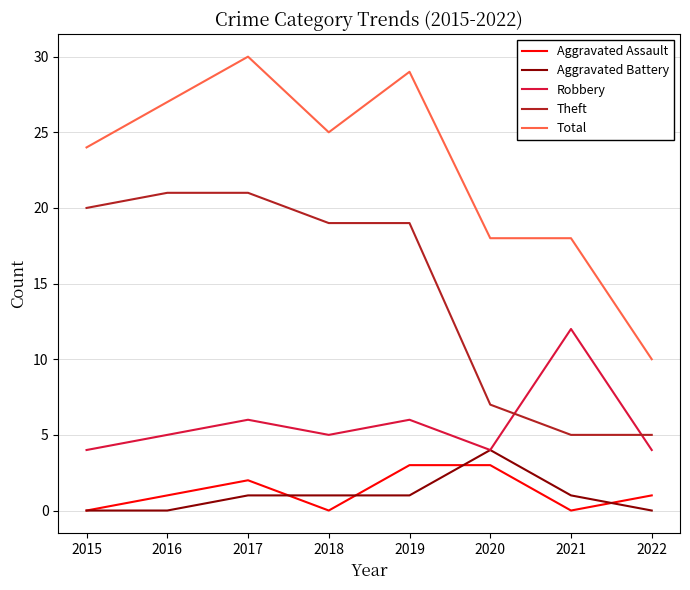

What is the sum of all Total values?

181